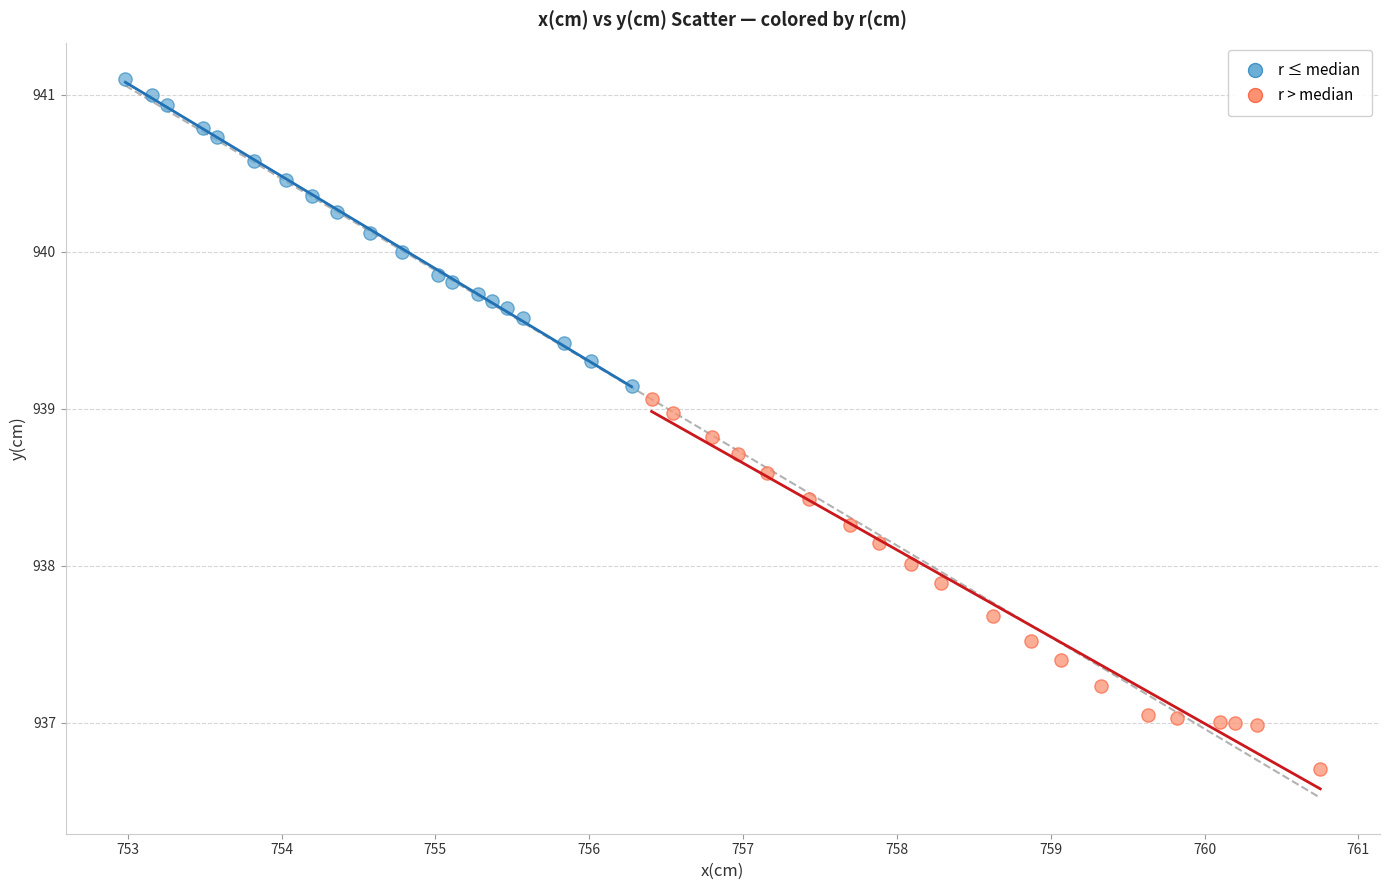

Which series has the largest Y range (max minus min)?

r > median